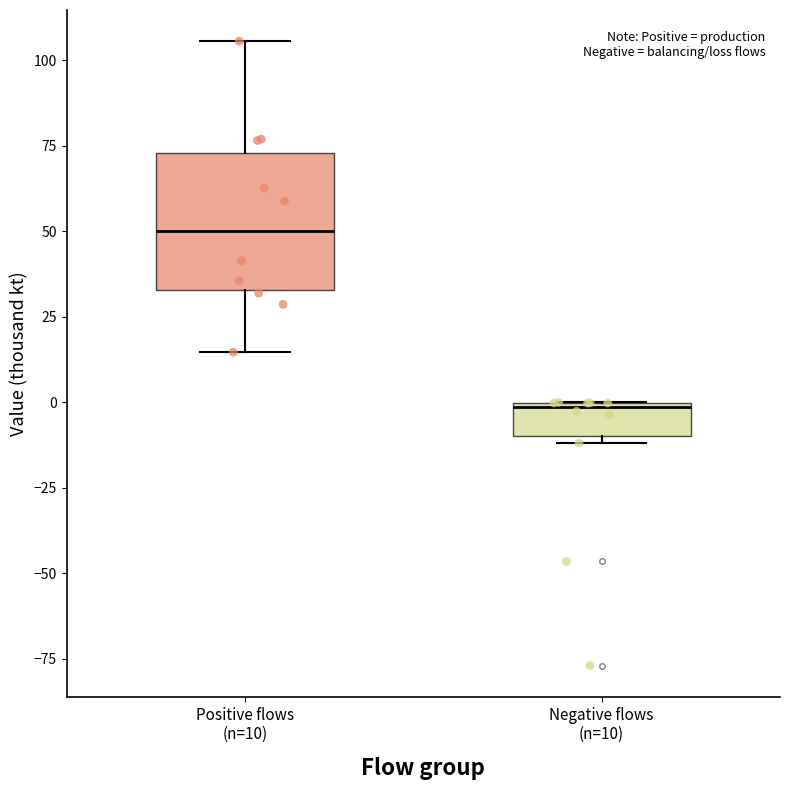

Where is the lower edge of the box for Positive flows (n=10) on the y-axis? The values are not printed on the chart, so give them approximately, as read against the axis.

35